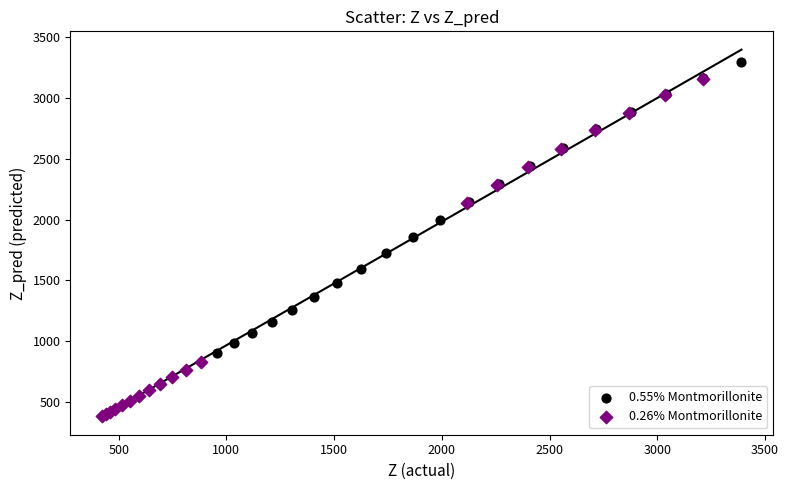

Which series reaches the maximum Y coordinate?

0.55% Montmorillonite